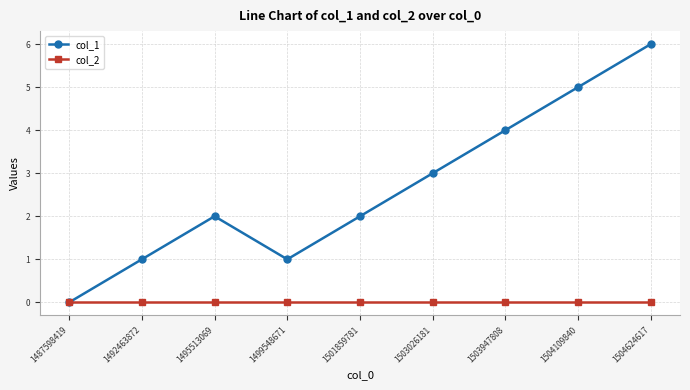

How many positive values does the col_1 series have?

8